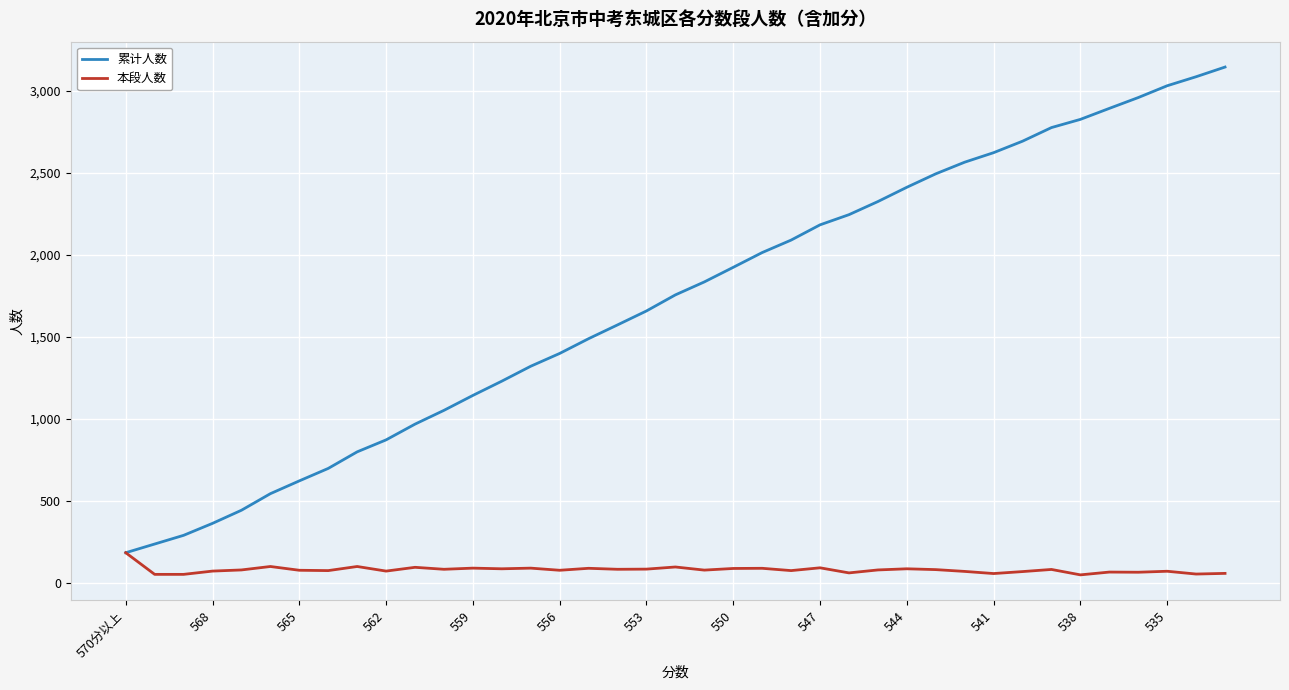

What is the difference between the second highest and second lowest values in the 累计人数 series?

2849